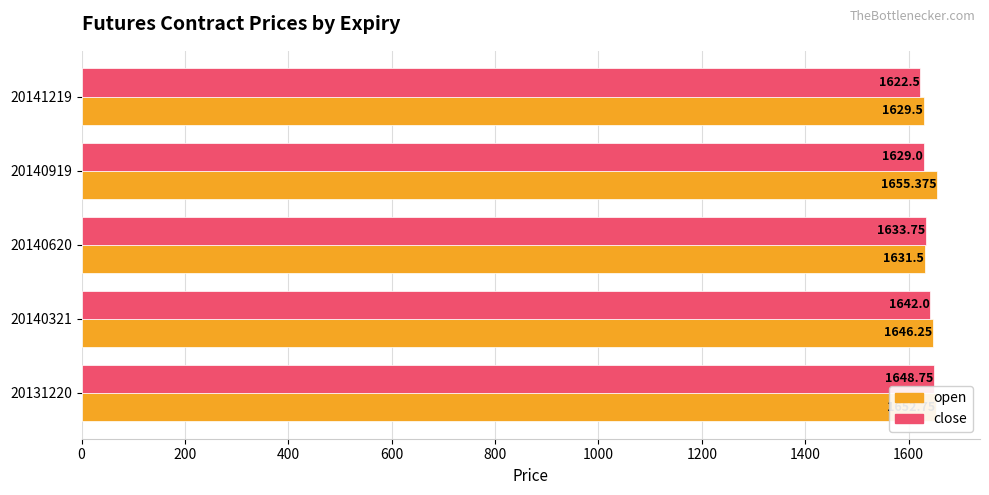

Which series has the largest total across all categories?

open